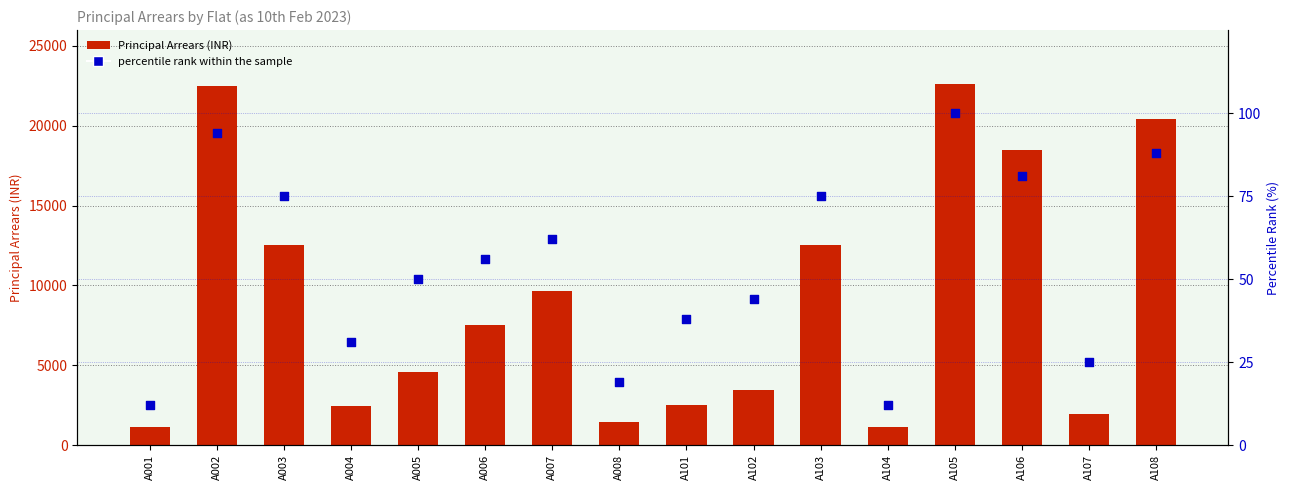

What are all the series names shown in the legend?

Principal Arrears (INR), percentile rank within the sample